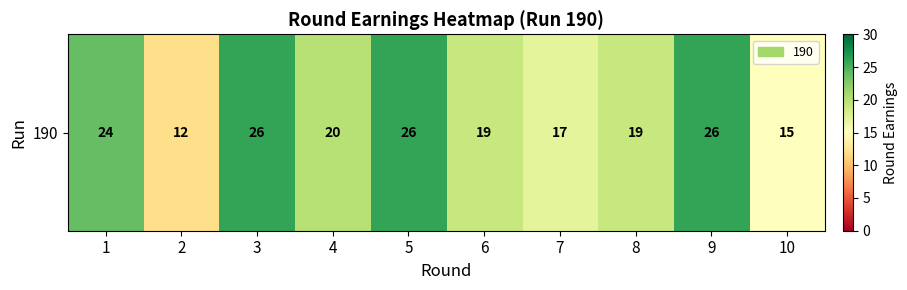

What is the approximate value at 9, to the nearest 5?

25